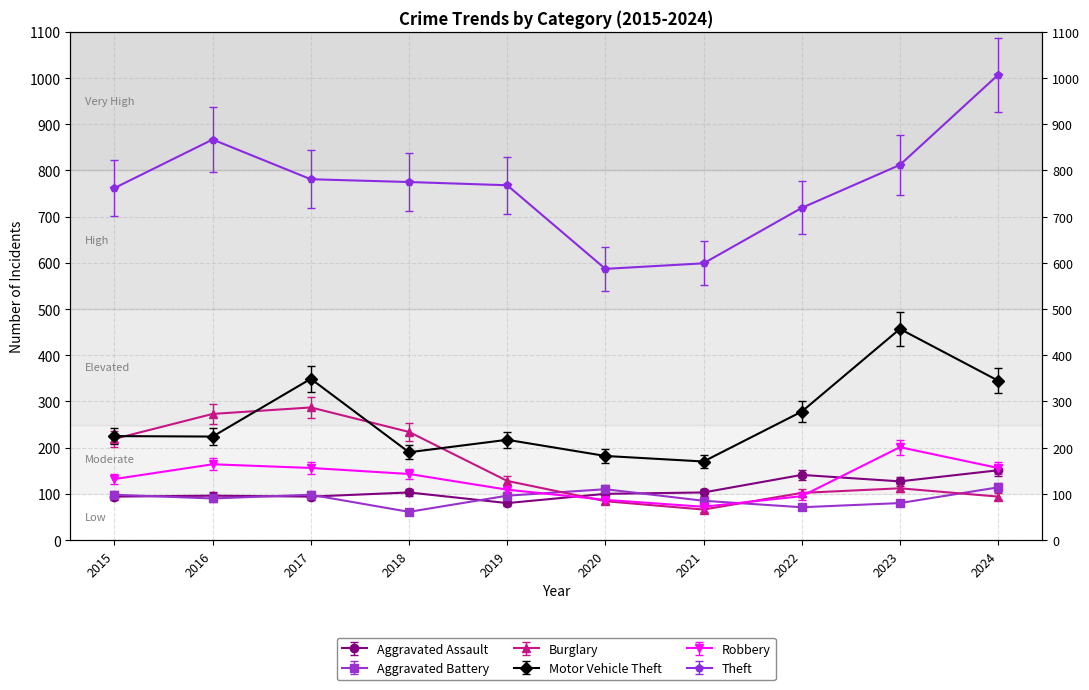

Which series has the widest spread of values?

Theft